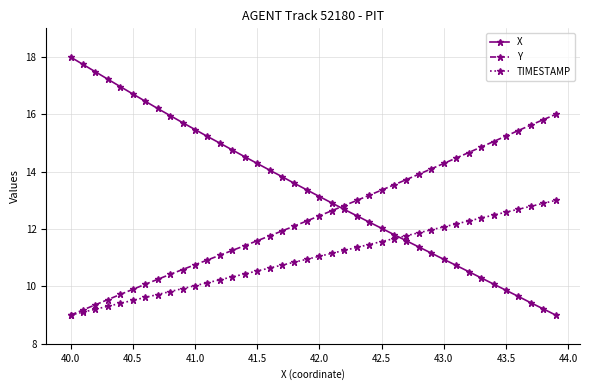

List the series in order of their overall mean, highest first.

X, Y, TIMESTAMP